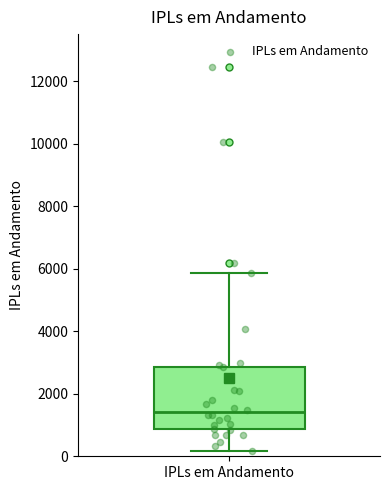

Where does the upper whisker of the box for IPLs em Andamento end on the y-axis? The values are not printed on the chart, so give them approximately, as read against the axis.

5800